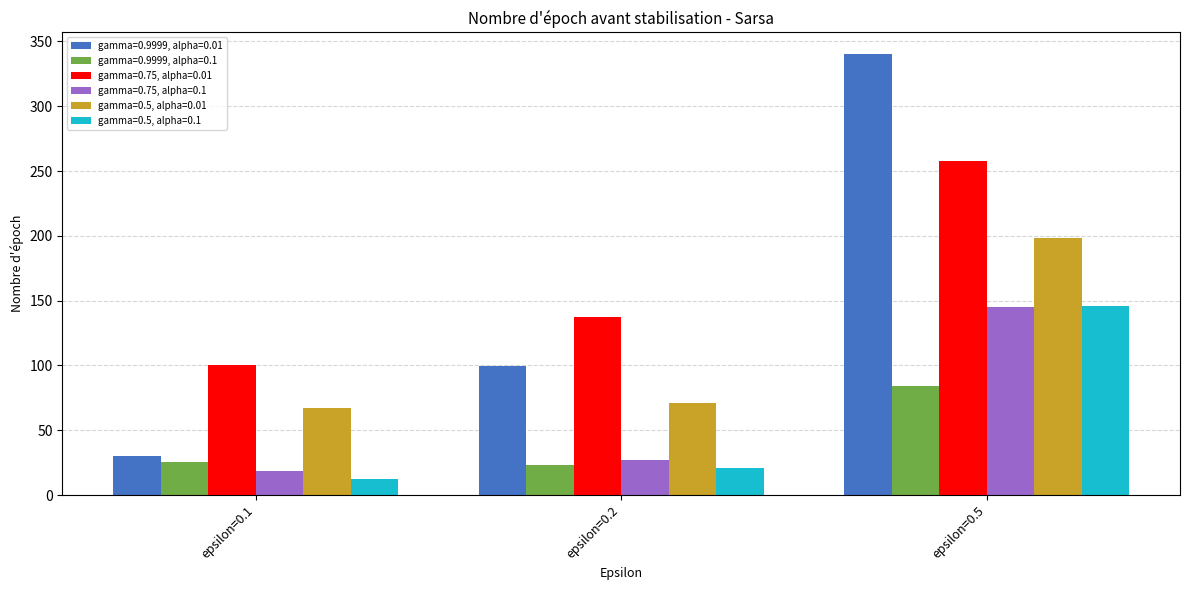

How many values in the gamma=0.5, alpha=0.1 series are below 20?

1